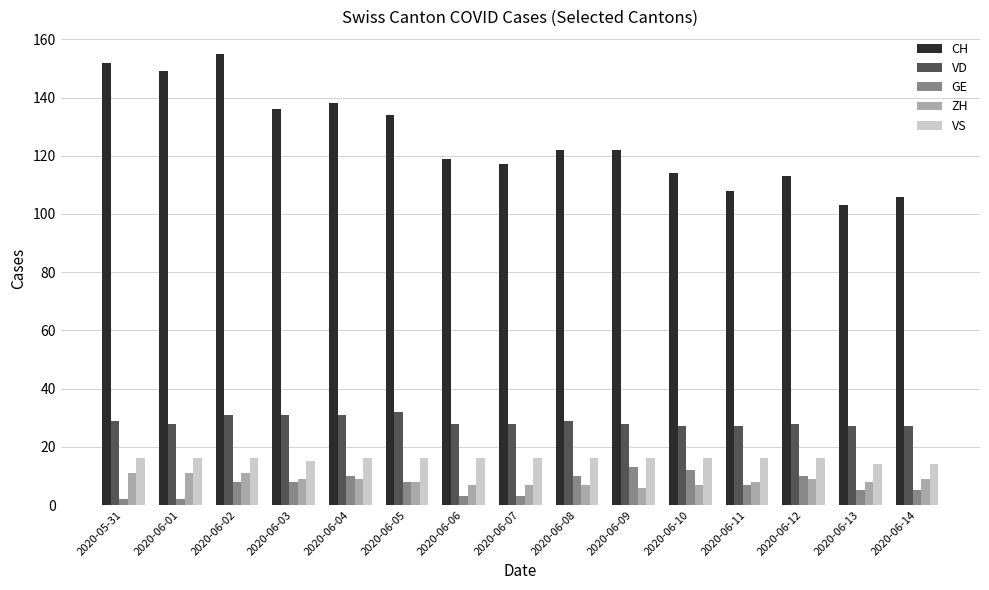

What is the lowest value of the VS series?

14